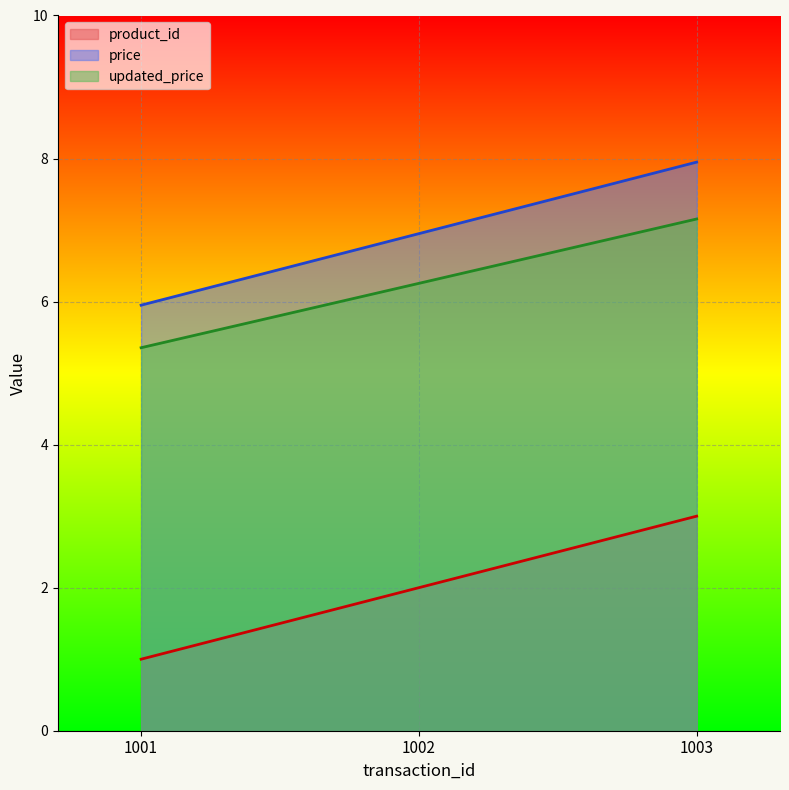

How many lines are shown in the chart?

3